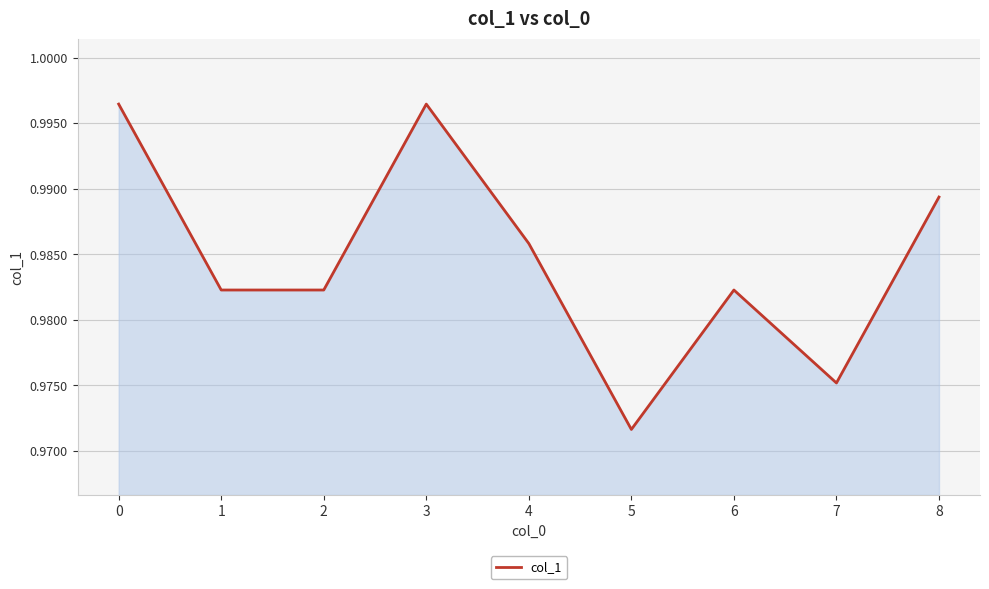

Which label corresponds to the smallest value in the chart?

5